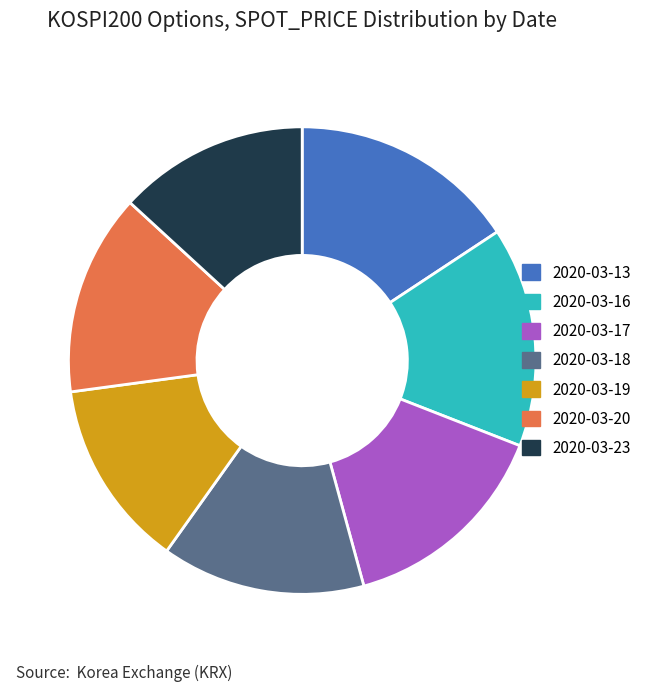

Do 2020-03-16 and 2020-03-18 together represent more than half of the pie?

No